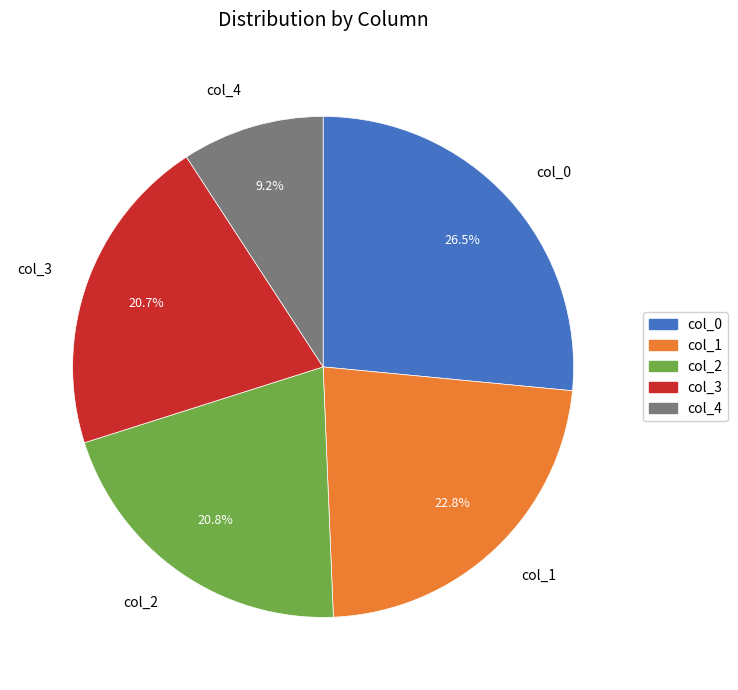

What is the largest slice in the pie chart?

col_0